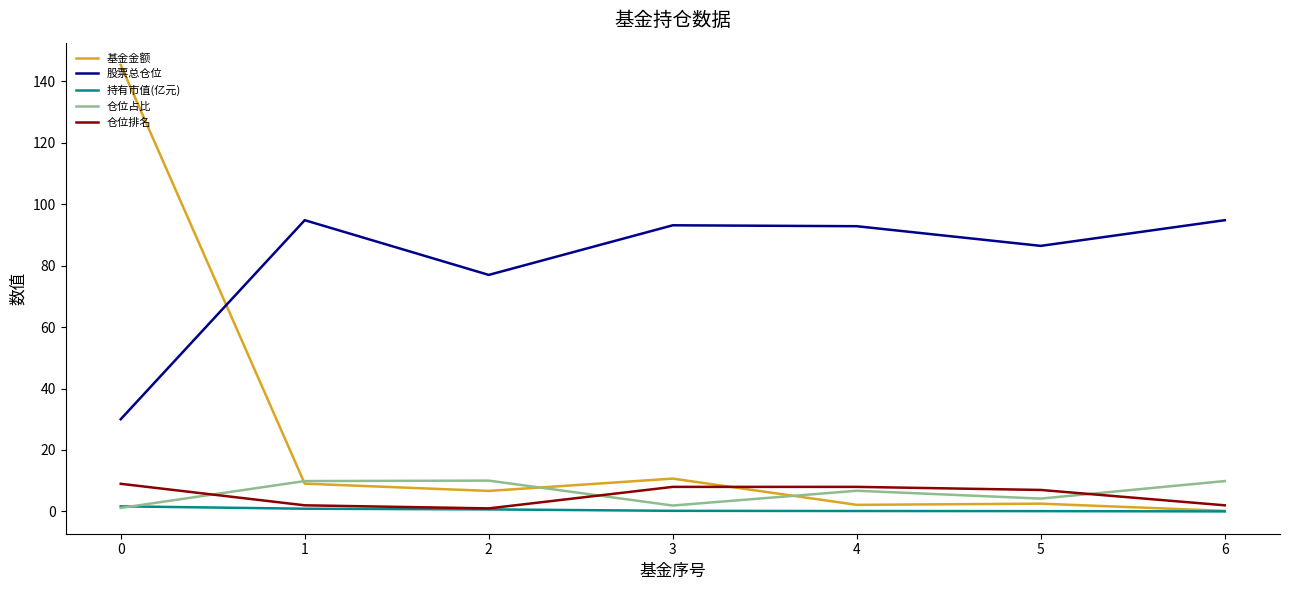

What is the maximum value shown in the chart?

145.3